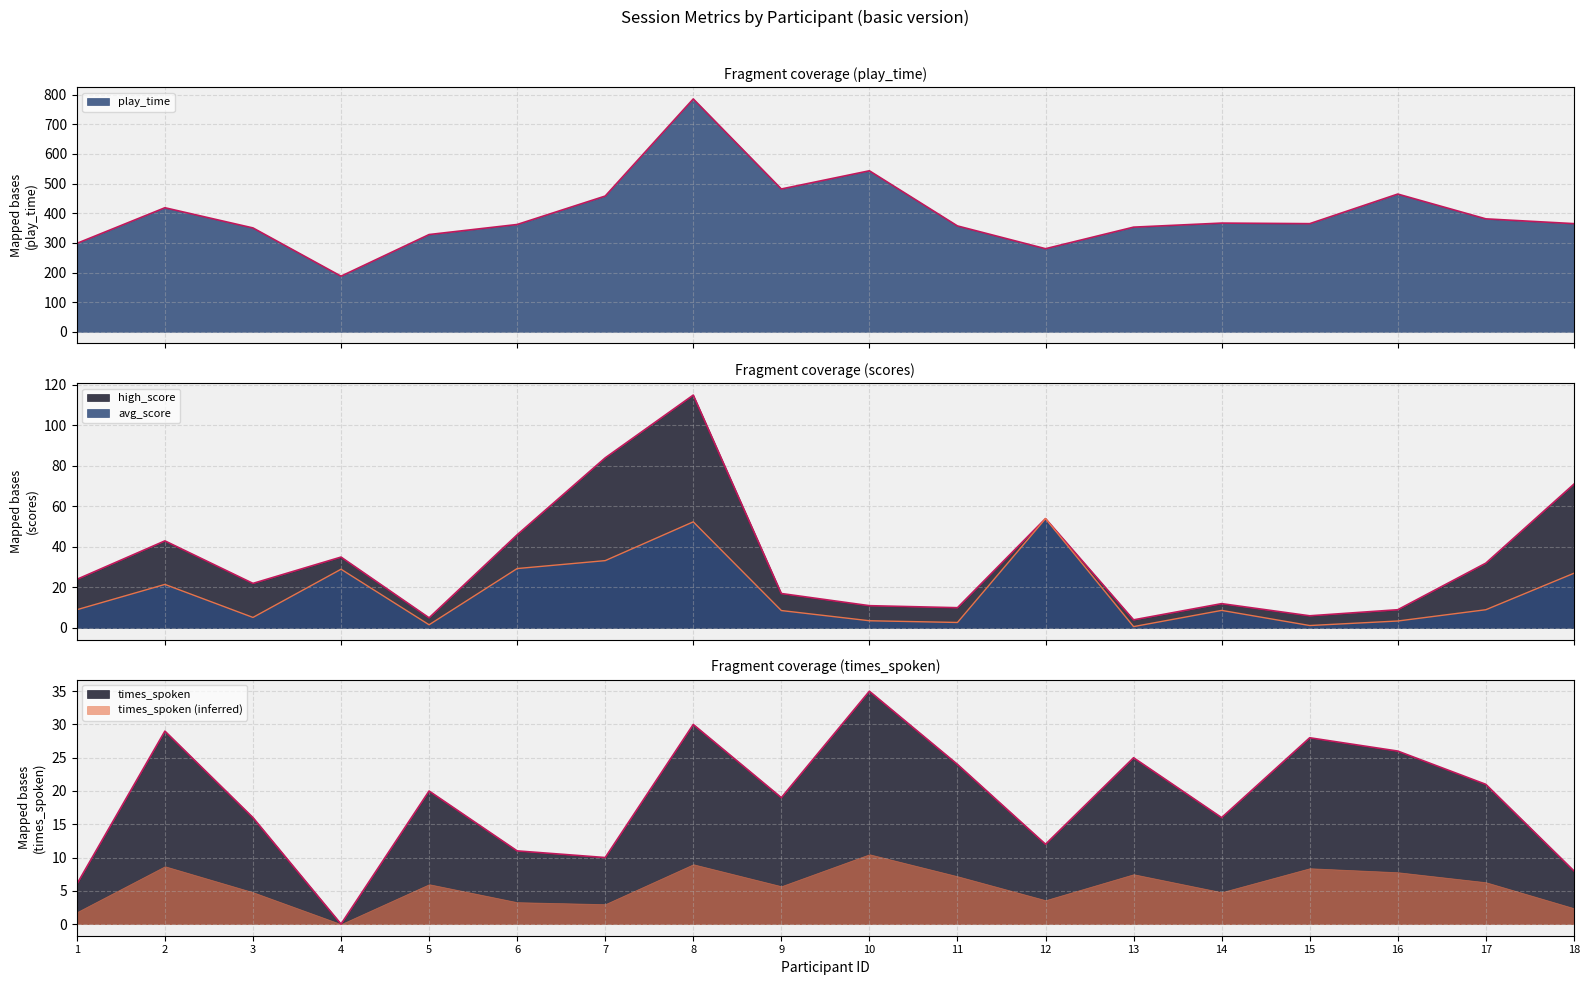

True or false: play_time and avg_score intersect in this chart.

False